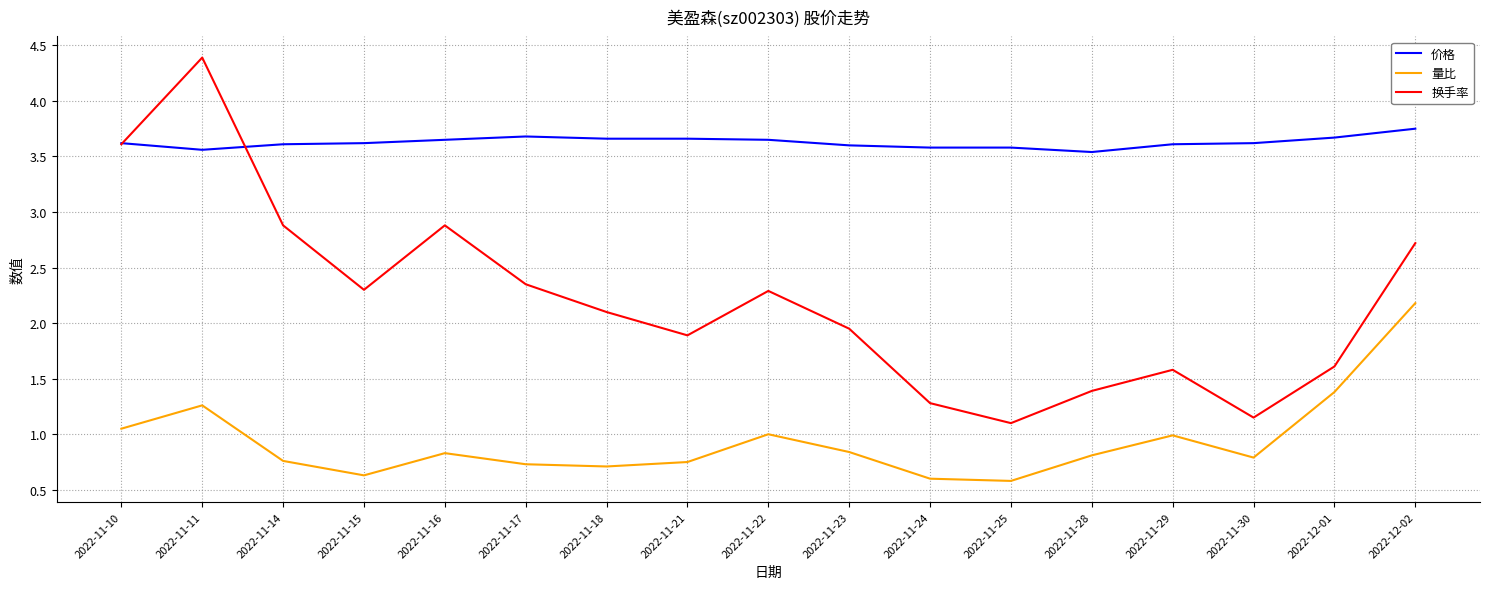

Is it true that 换手率 equals 2.3 at 2022-11-22?

True